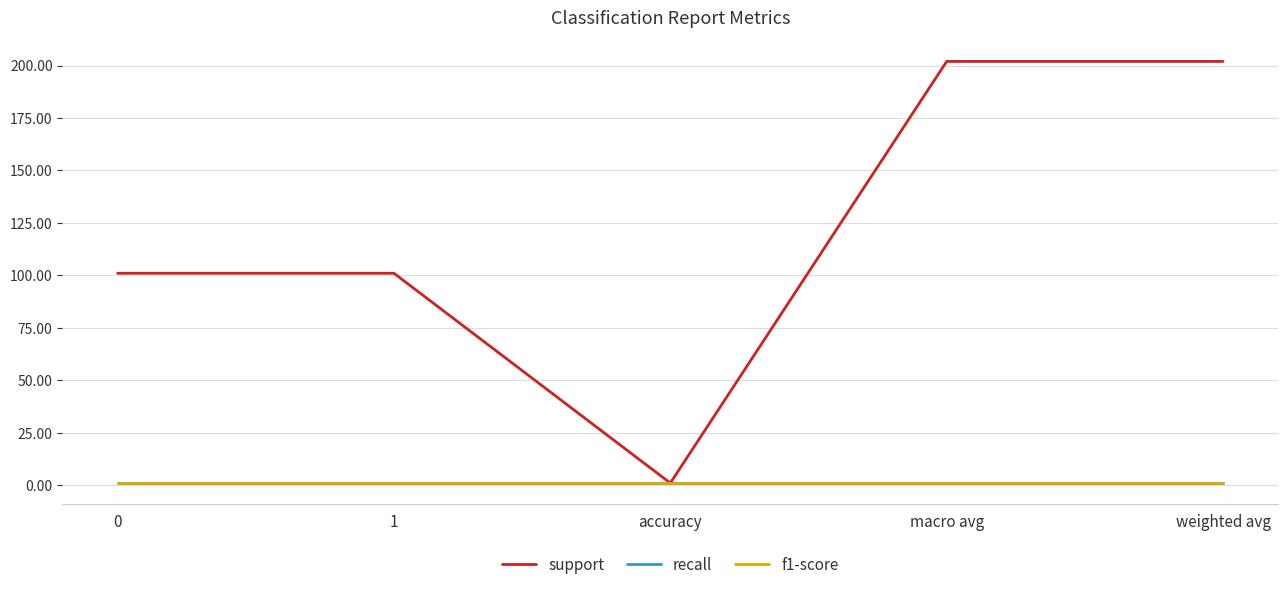

List the labels in order of support value, largest first.

macro avg, weighted avg, 0, 1, accuracy